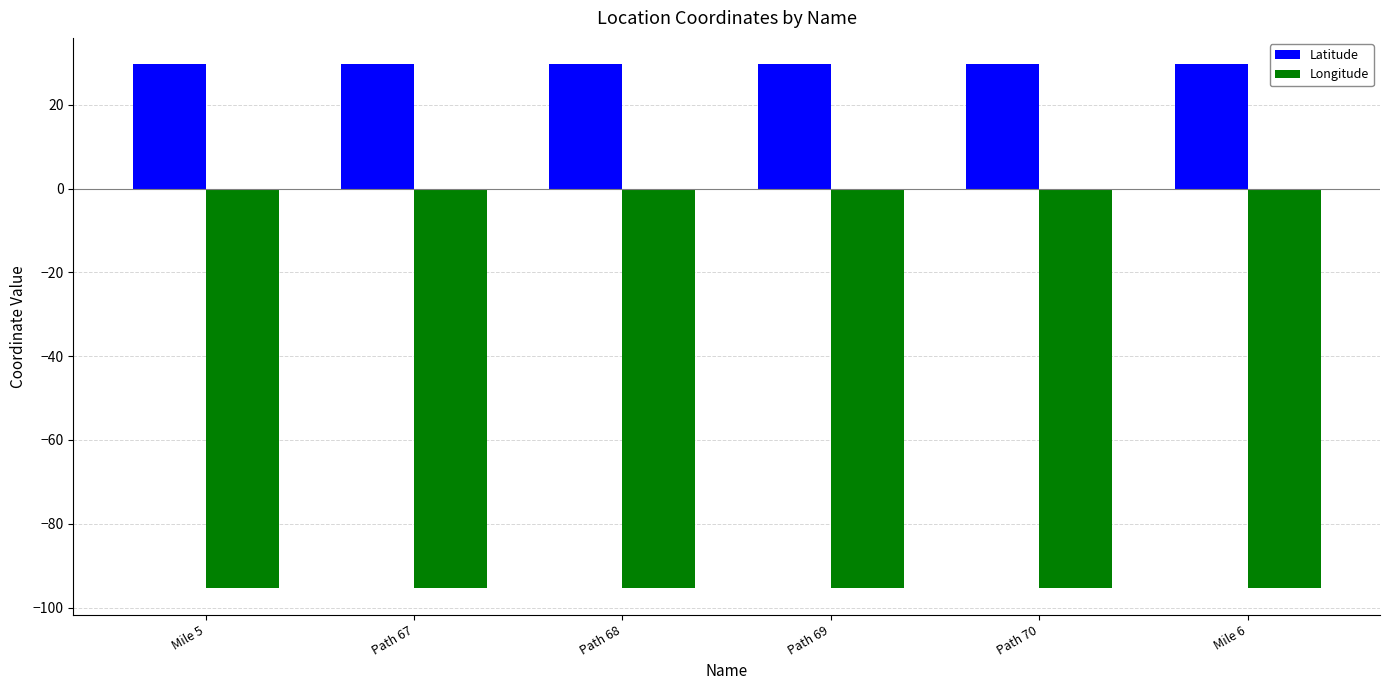

What is the value of the Longitude bar at the 6th from the left?

-95.4